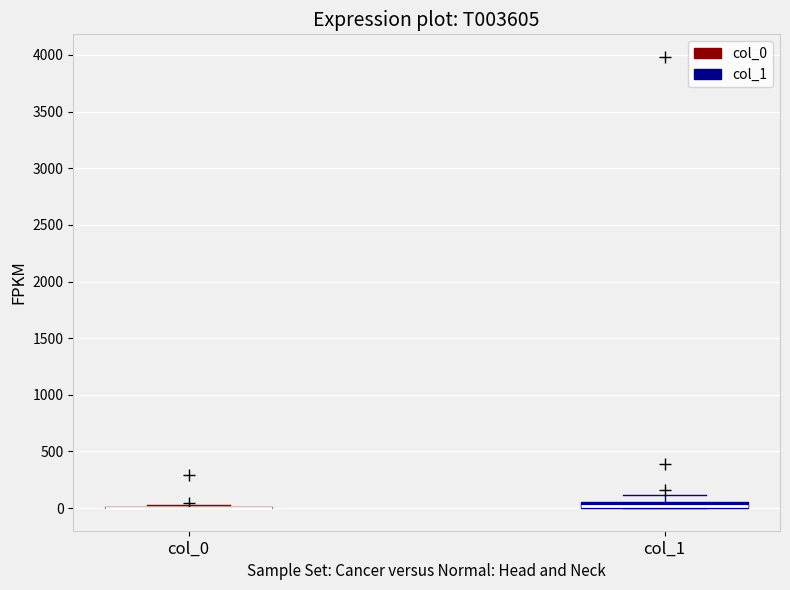

Where is the lower edge of the box for col_1 on the y-axis? The values are not printed on the chart, so give them approximately, as read against the axis.

0